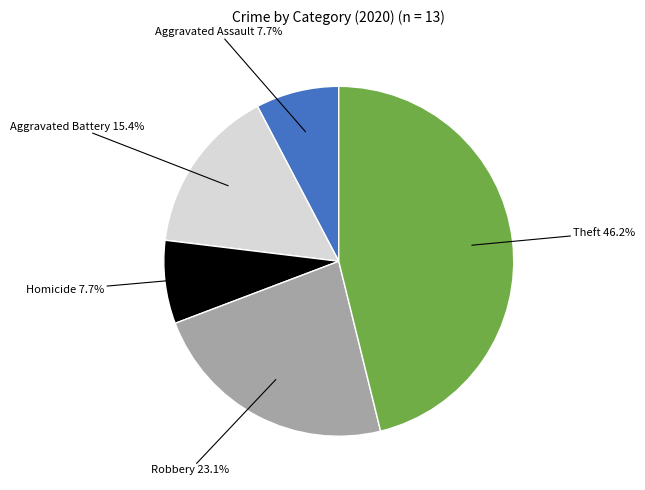

Is there a majority slice in this chart?

No